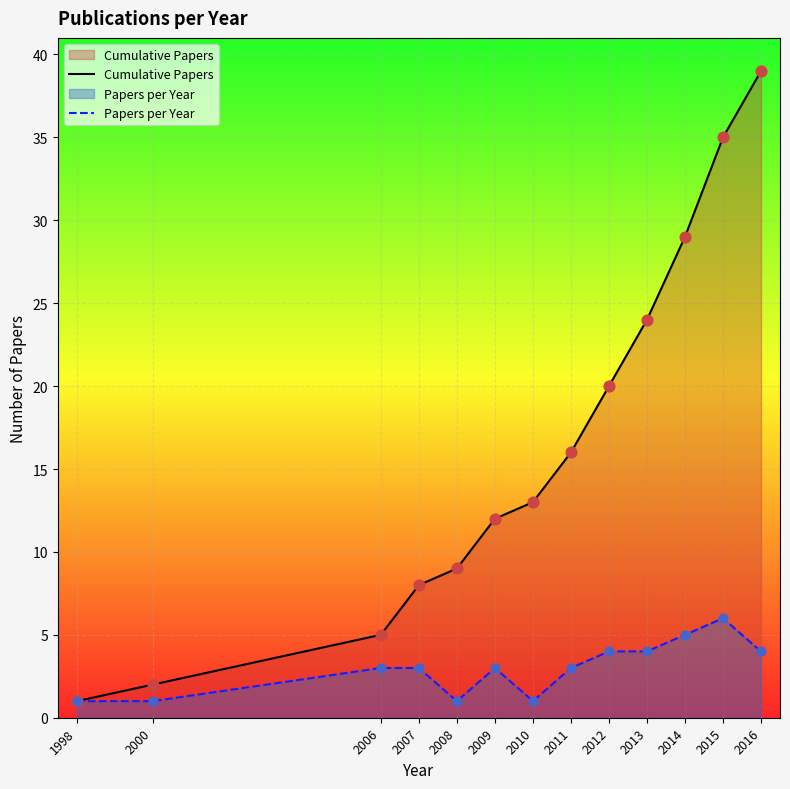

Which series reaches the minimum Y coordinate?

Cumulative Papers